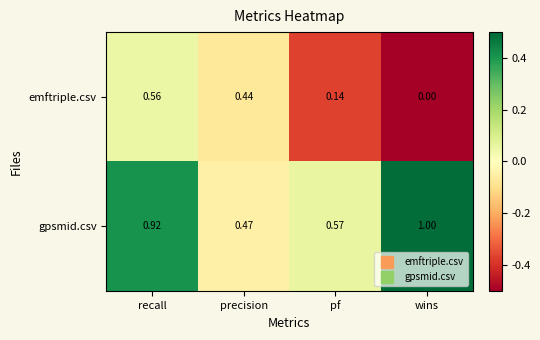

What is the difference between the highest and lowest values at wins?

1.0